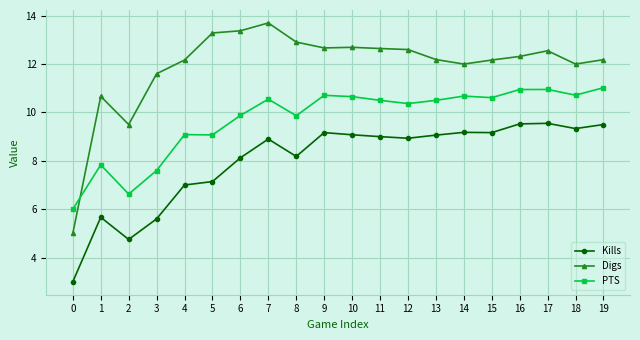

True or false: Digs has a value of 6.2 at 19.

False